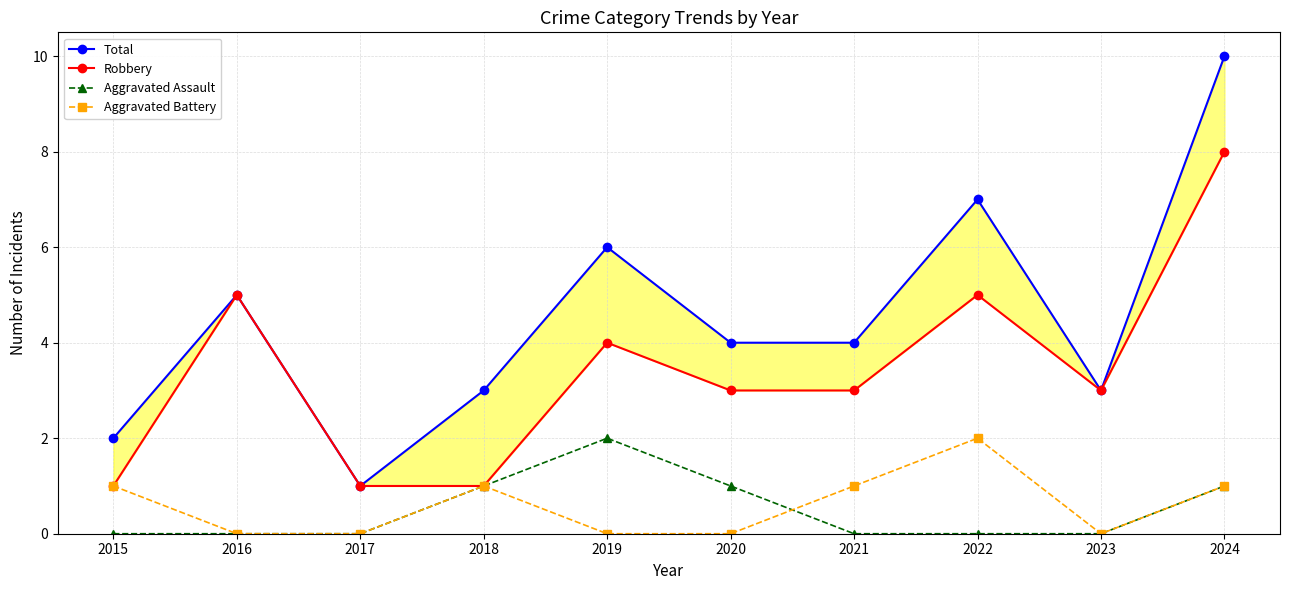

Between 2022 and 2015, which is larger?

2022